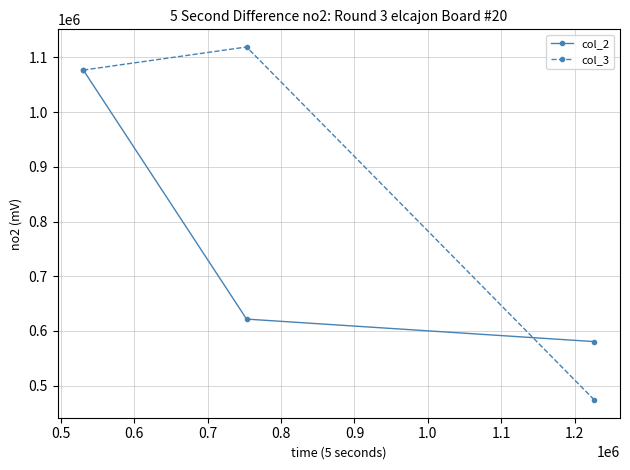

Which series has the largest total across all categories?

col_3